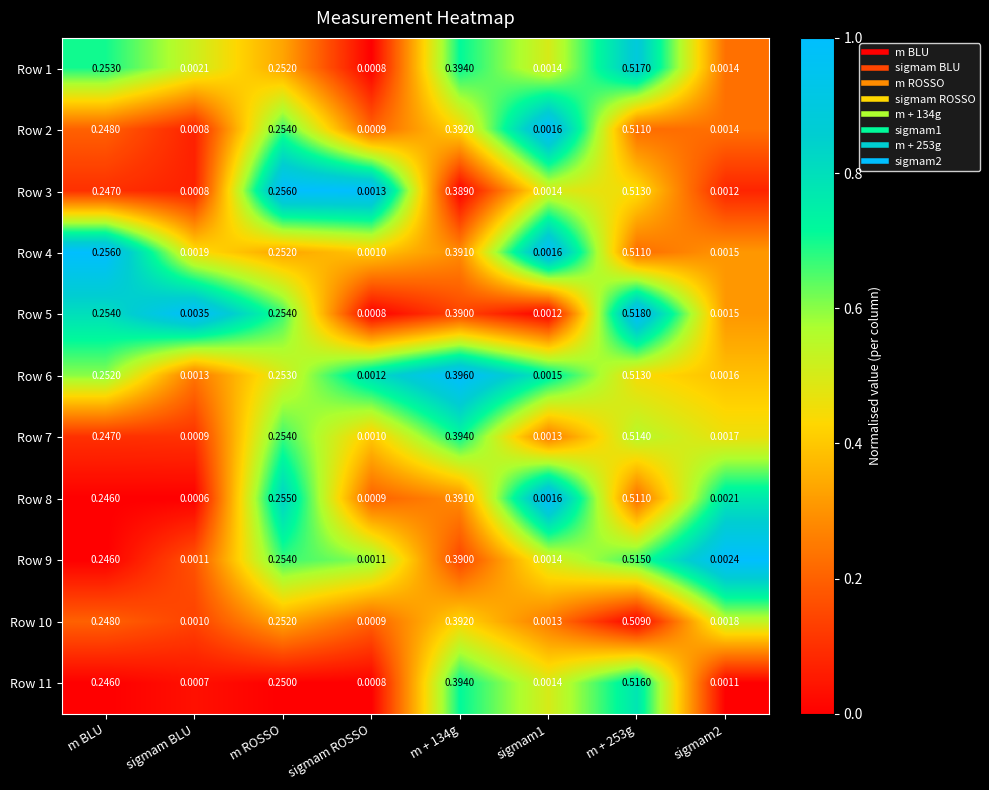

Where is Row 6 nearest to the value 0?

sigmam ROSSO